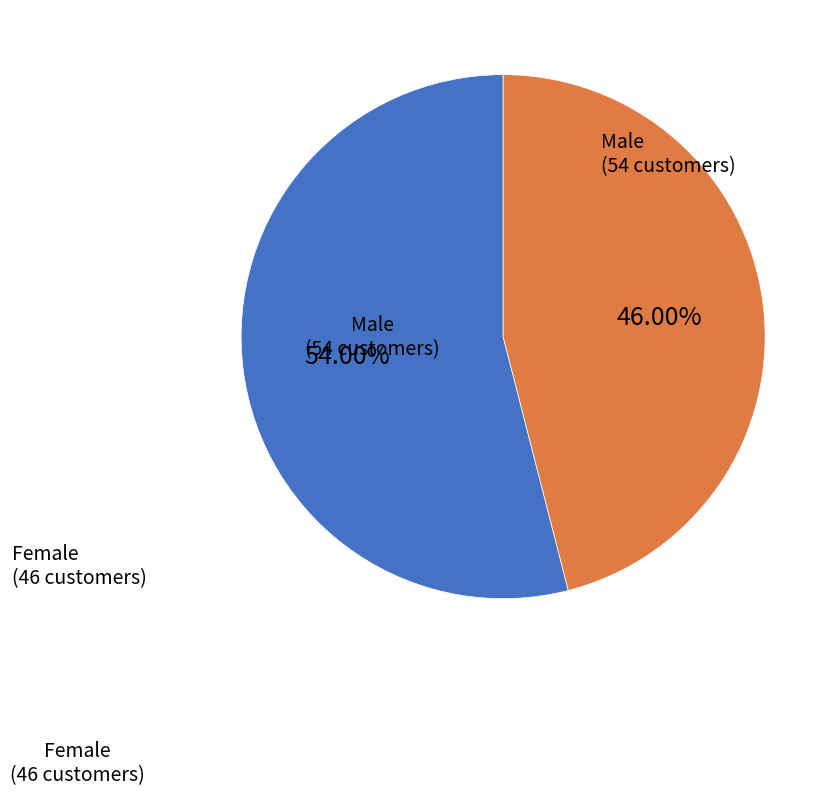

To the nearest percent, what portion does Female represent?

46%